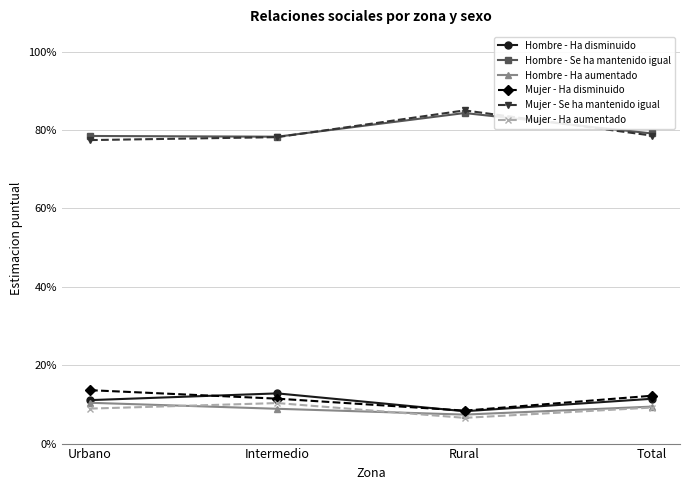

Reading left to right, transcribe all the data shown in this chart.

Hombre - Ha disminuido: Urbano=0.1	Intermedio=0.1	Rural=0.1	Total=0.1
Hombre - Se ha mantenido igual: Urbano=0.8	Intermedio=0.8	Rural=0.8	Total=0.8
Hombre - Ha aumentado: Urbano=0.1	Intermedio=0.1	Rural=0.1	Total=0.1
Mujer - Ha disminuido: Urbano=0.1	Intermedio=0.1	Rural=0.1	Total=0.1
Mujer - Se ha mantenido igual: Urbano=0.8	Intermedio=0.8	Rural=0.9	Total=0.8
Mujer - Ha aumentado: Urbano=0.1	Intermedio=0.1	Rural=0.1	Total=0.1